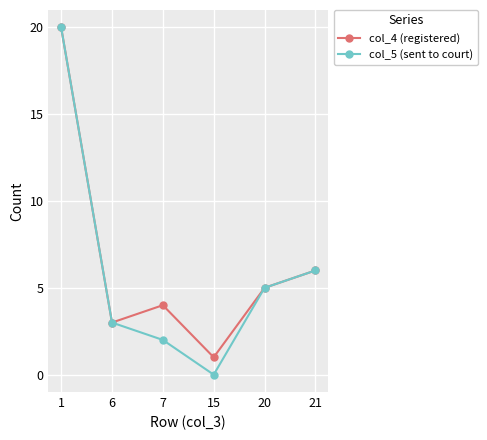

Which series has the widest spread of values?

col_5 (sent to court)